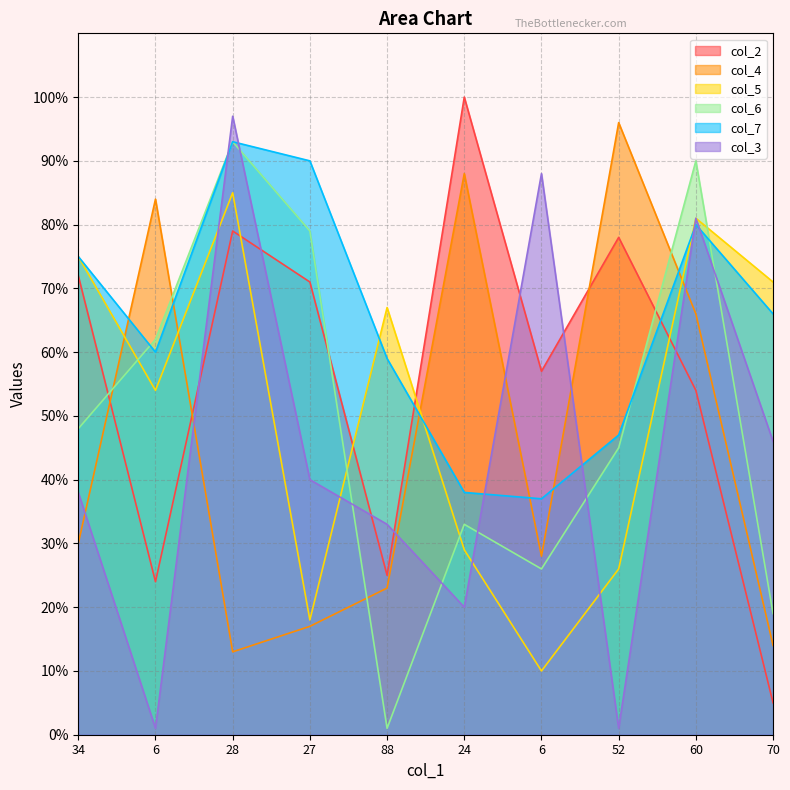

At how many categories does at least one series exceed 14?

10